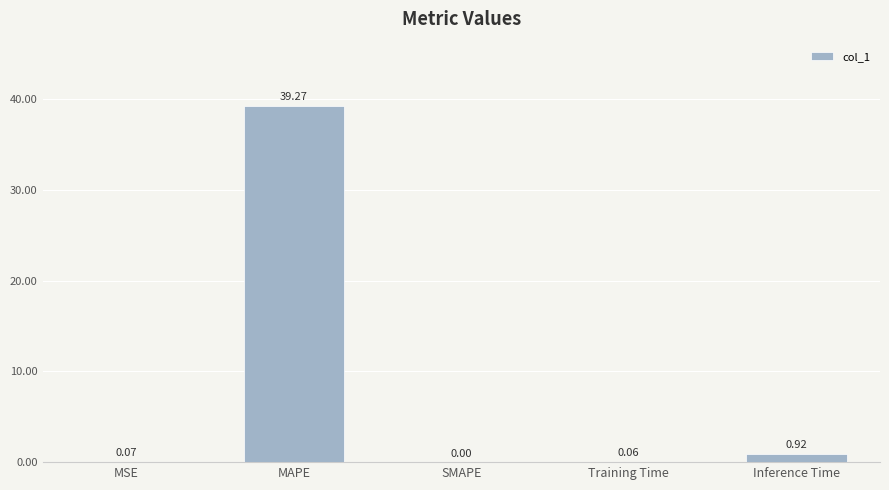

The value at MAPE is 39.3. True or false?

True